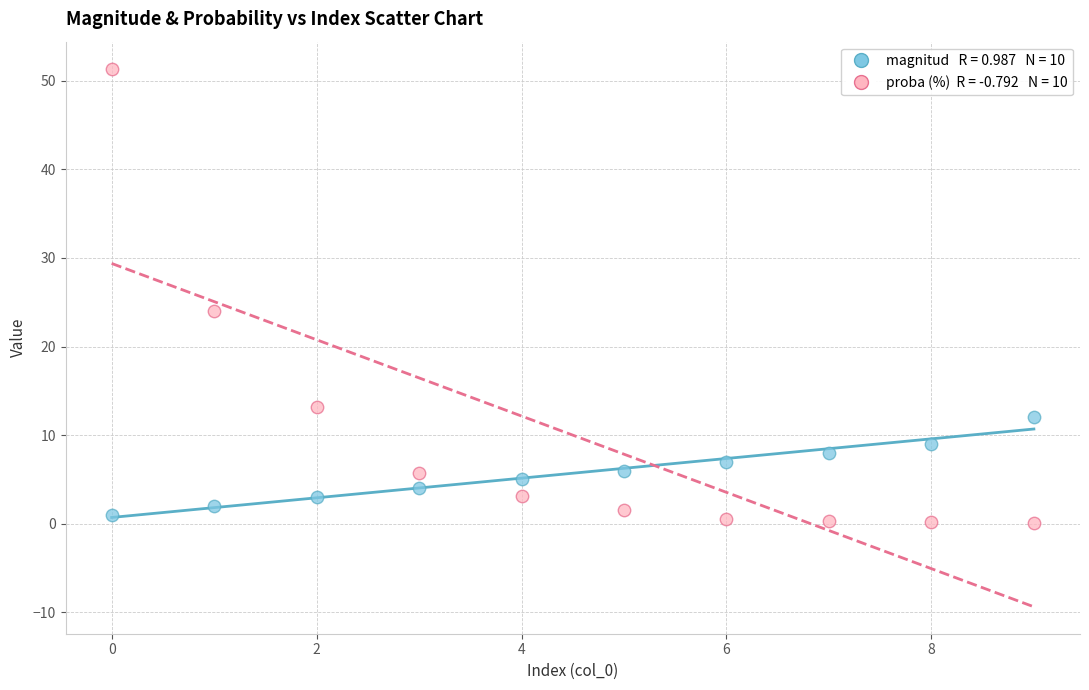

Across all series, what Y value is closest to 25?

24.1